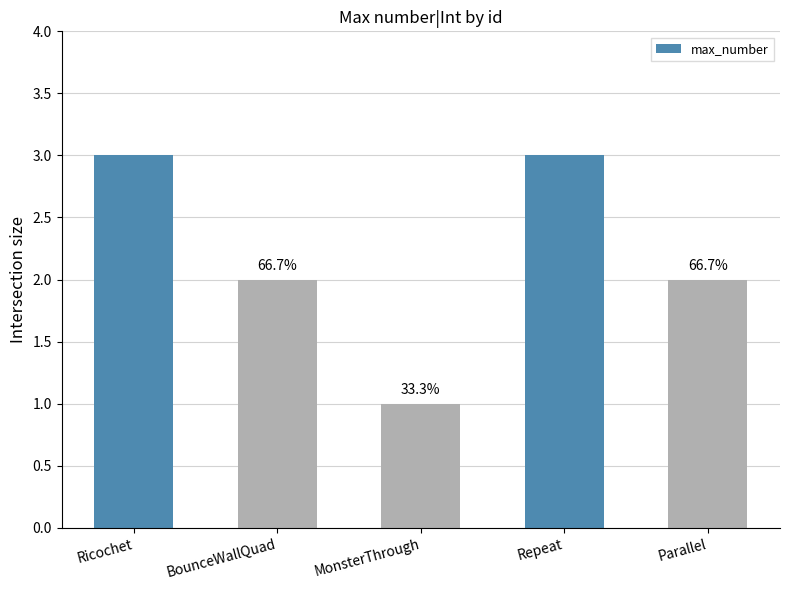

How many bars are there in total?

5